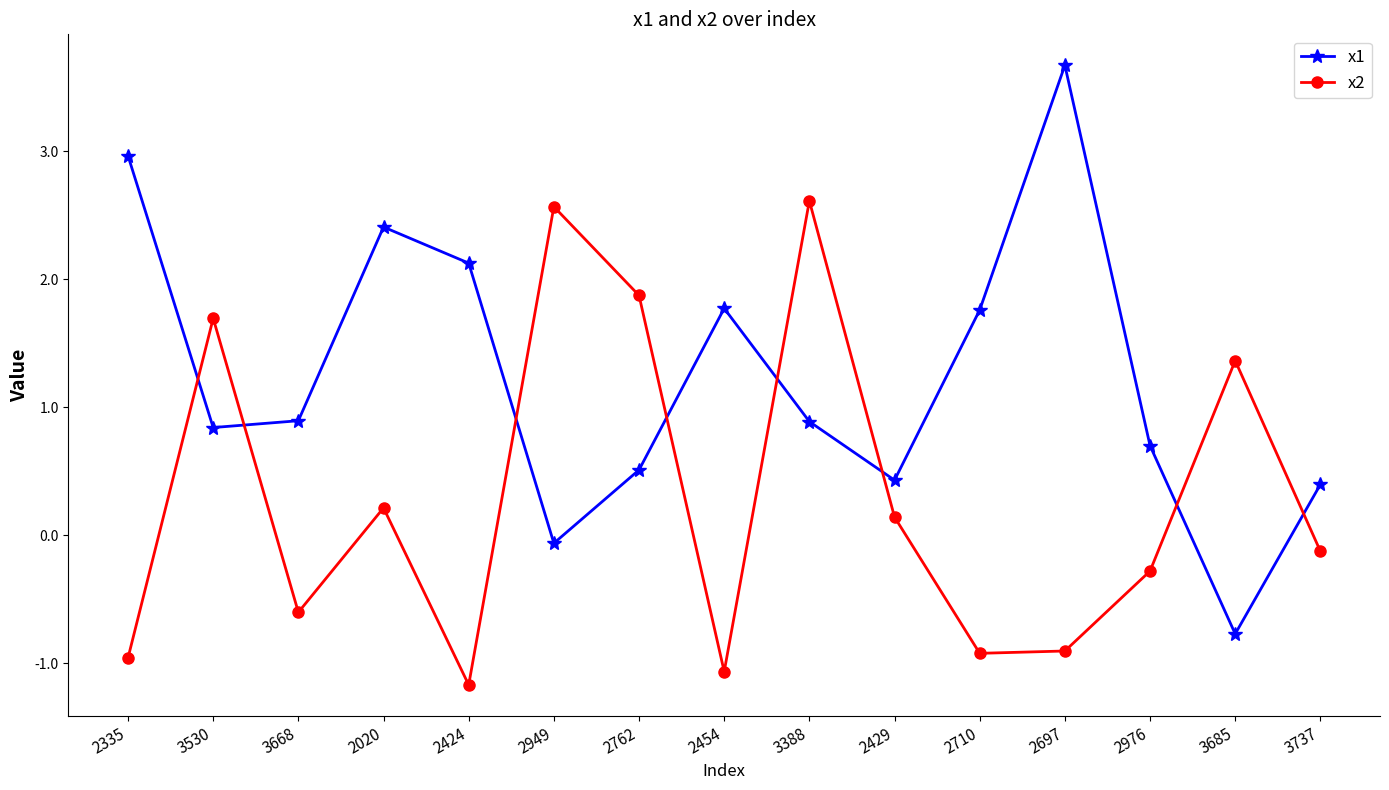

What is the total value across all series at 2949?

2.5